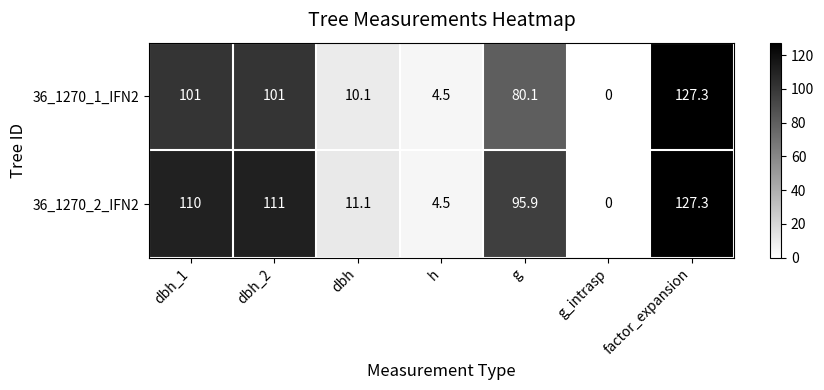

At which label is 36_1270_1_IFN2 closest to 63?

g